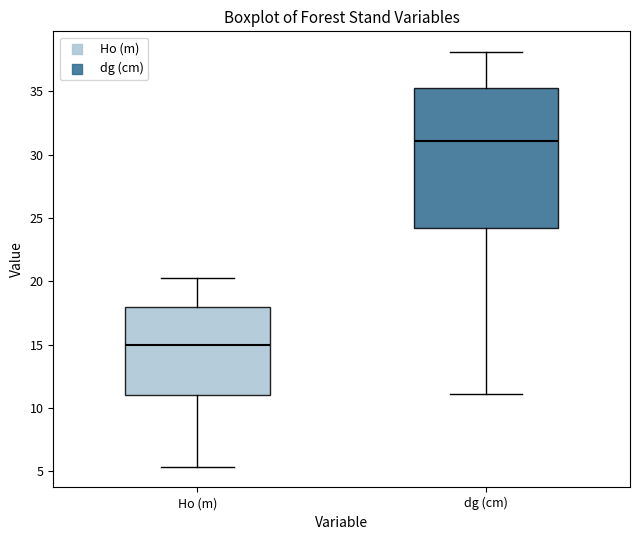

Reading left to right, transcribe this box plot: for each box, give where its median line is, the range the box spans, and where its two whiskers end, as read against the y-axis. The values are not printed on the chart, so give them approximately, as read against the axis.

Ho (m): median 15.0, box 11.0 to 18.0, whiskers 5.5 to 20.5
dg (cm): median 31.0, box 24.0 to 35.5, whiskers 11.0 to 38.0